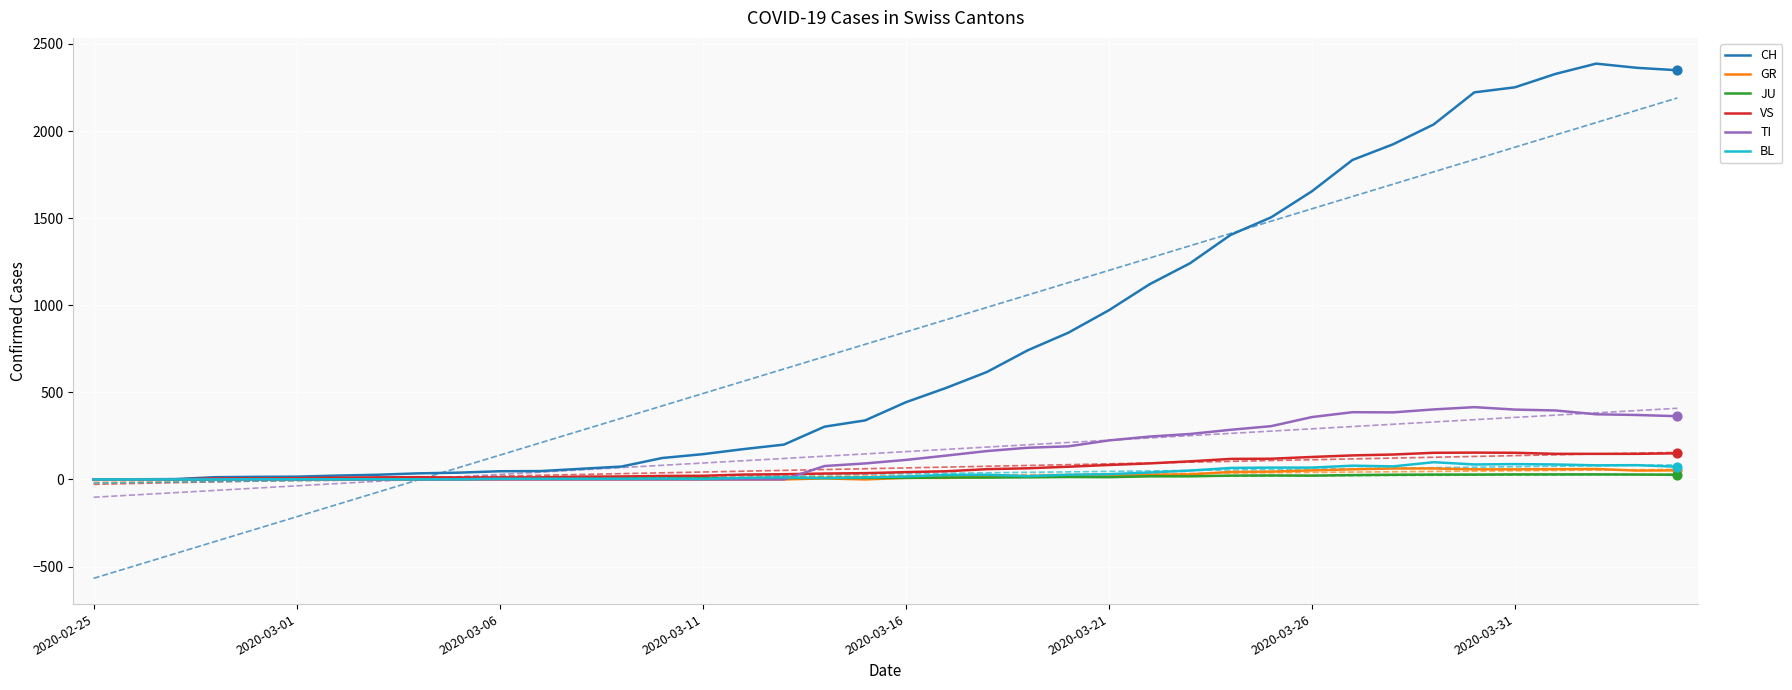

At which category is the sum across all series the highest?

37